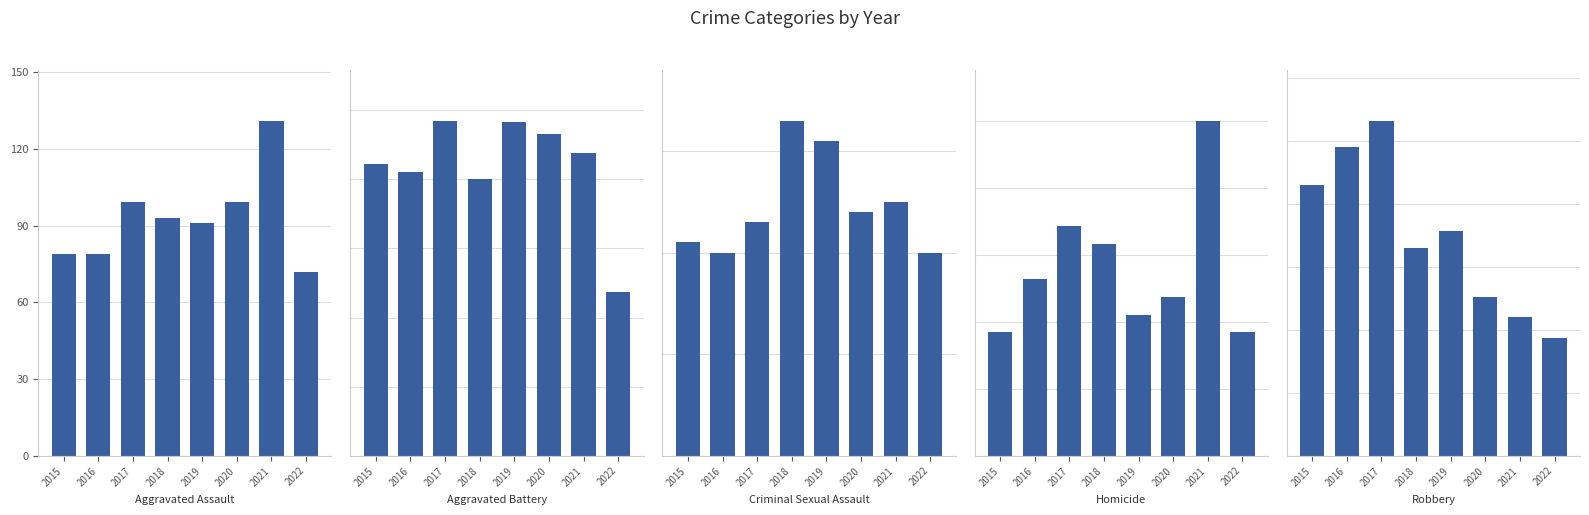

Which series has the widest spread of values?

Robbery